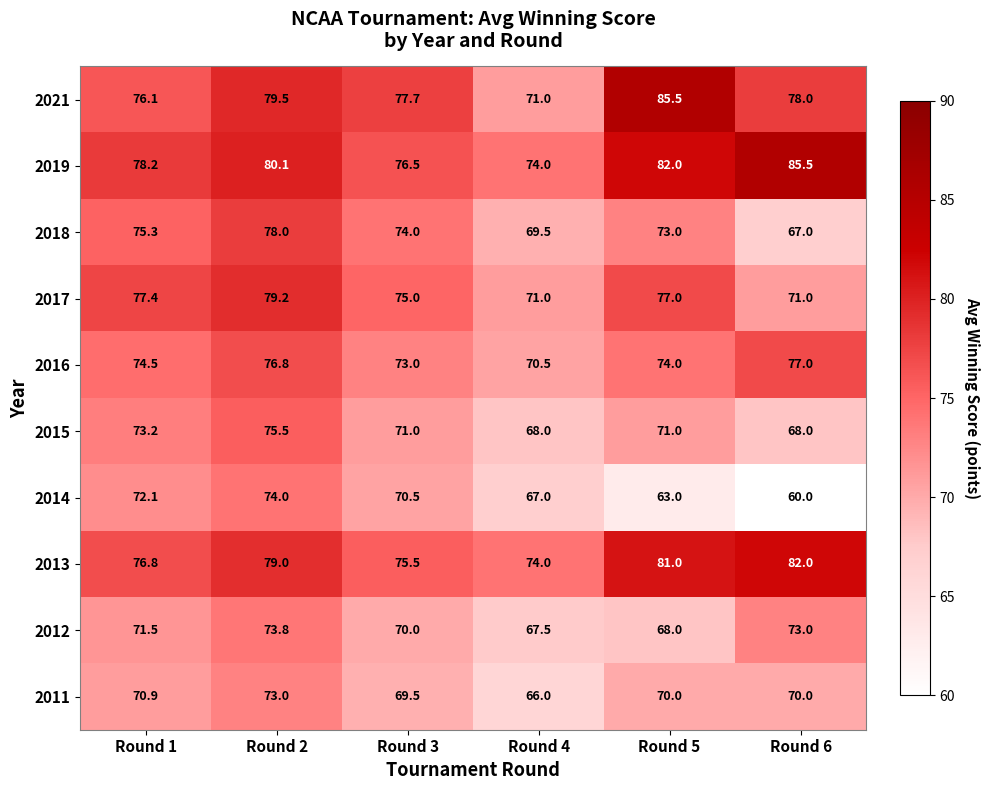

What is the highest value of the 2014 series?

74.0